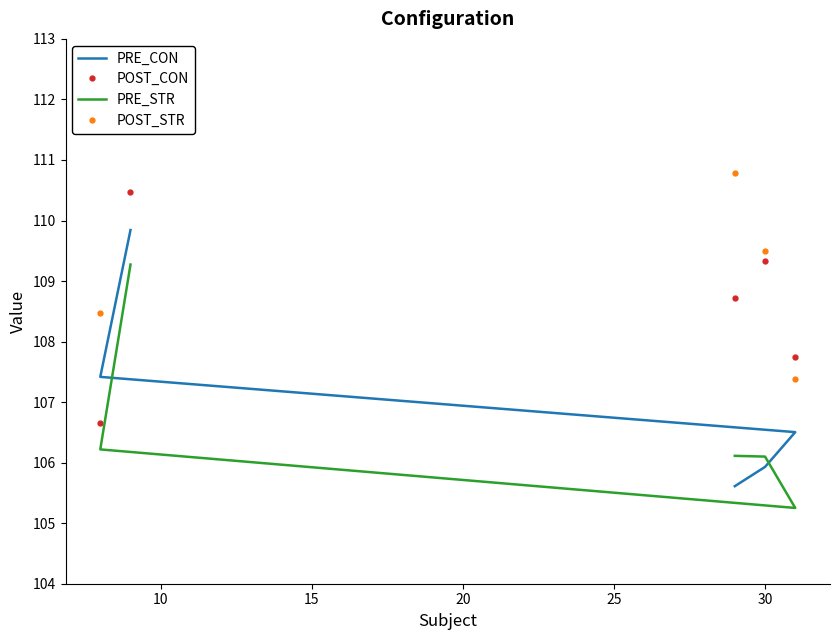

After their last crossing, which series has the higher values: PRE_CON or PRE_STR?

PRE_CON